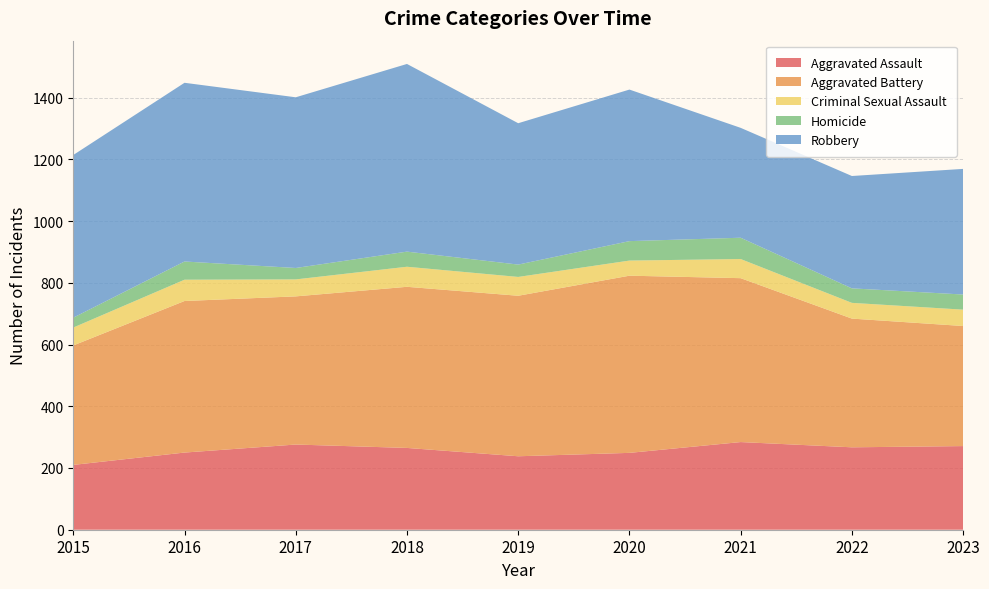

Reading right to left, list all the values displayed in this chart.

Aggravated Assault: 271	267	284	249	238	265	276	250	210
Aggravated Battery: 389	417	531	574	520	522	480	491	387
Criminal Sexual Assault: 53	51	62	49	61	65	55	69	58
Homicide: 49	47	69	63	40	49	37	59	32
Robbery: 407	364	356	491	458	608	553	579	527